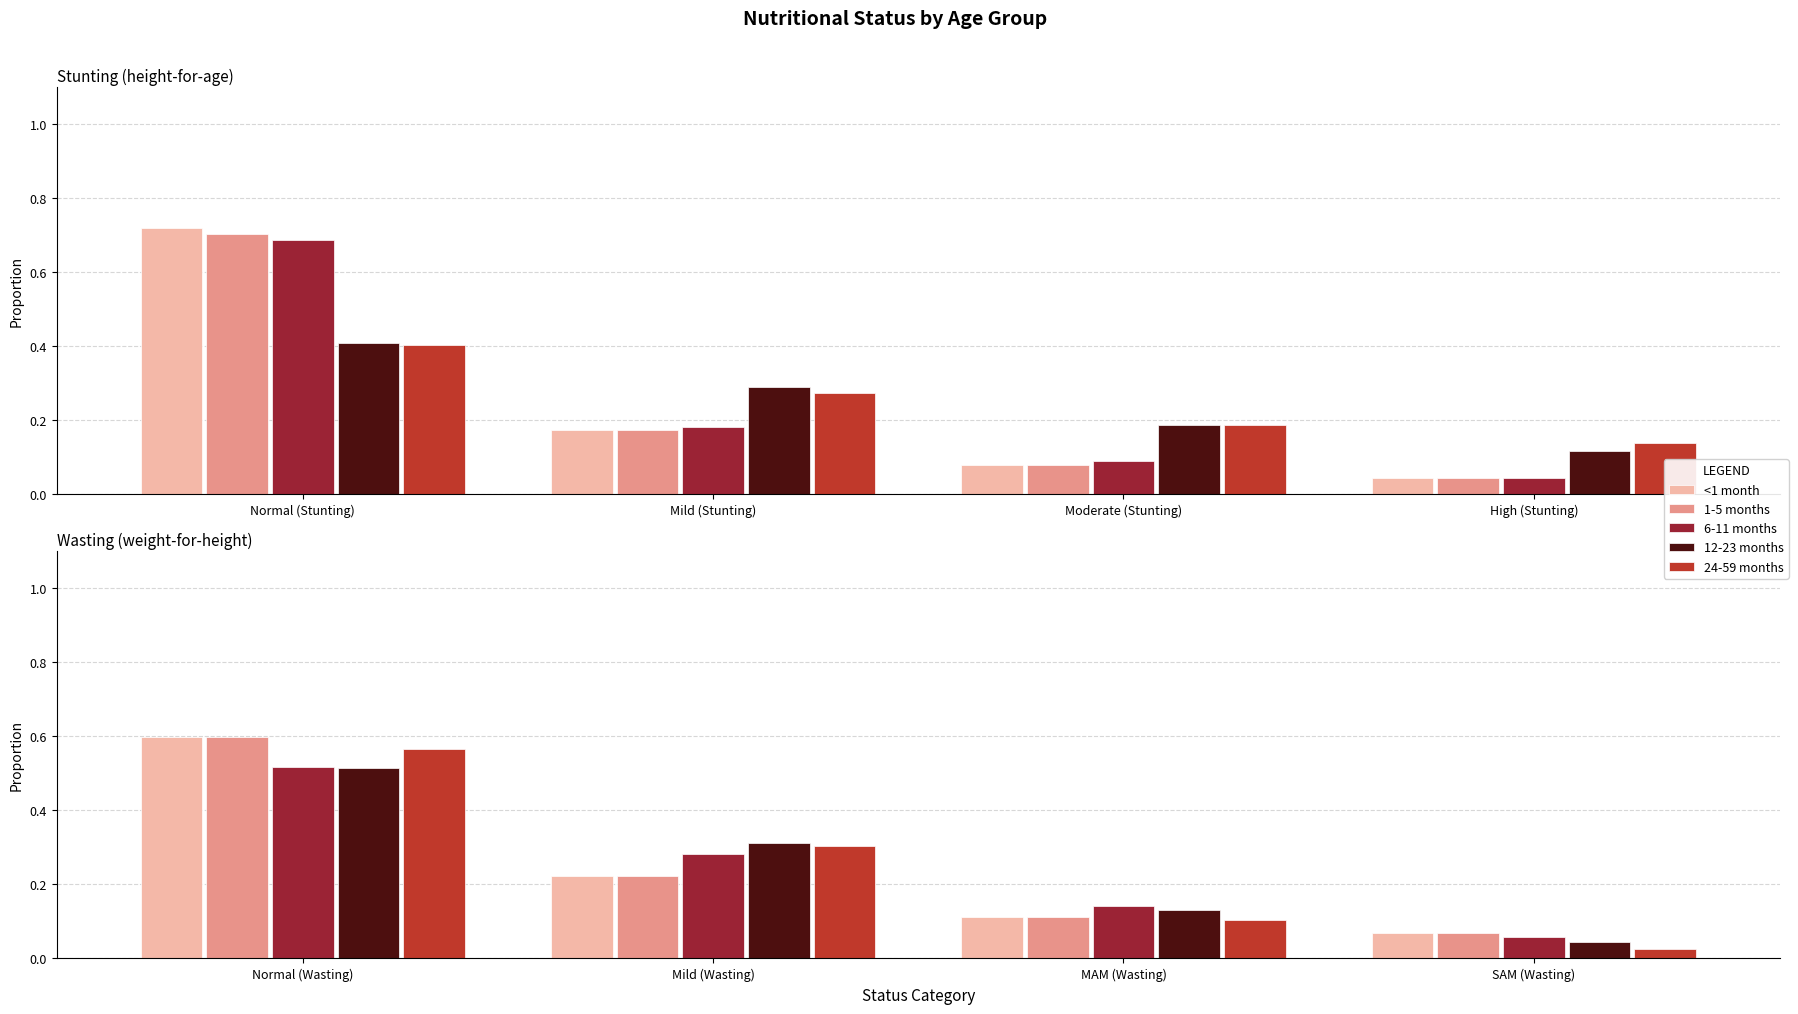

How many groups of bars are there?

4